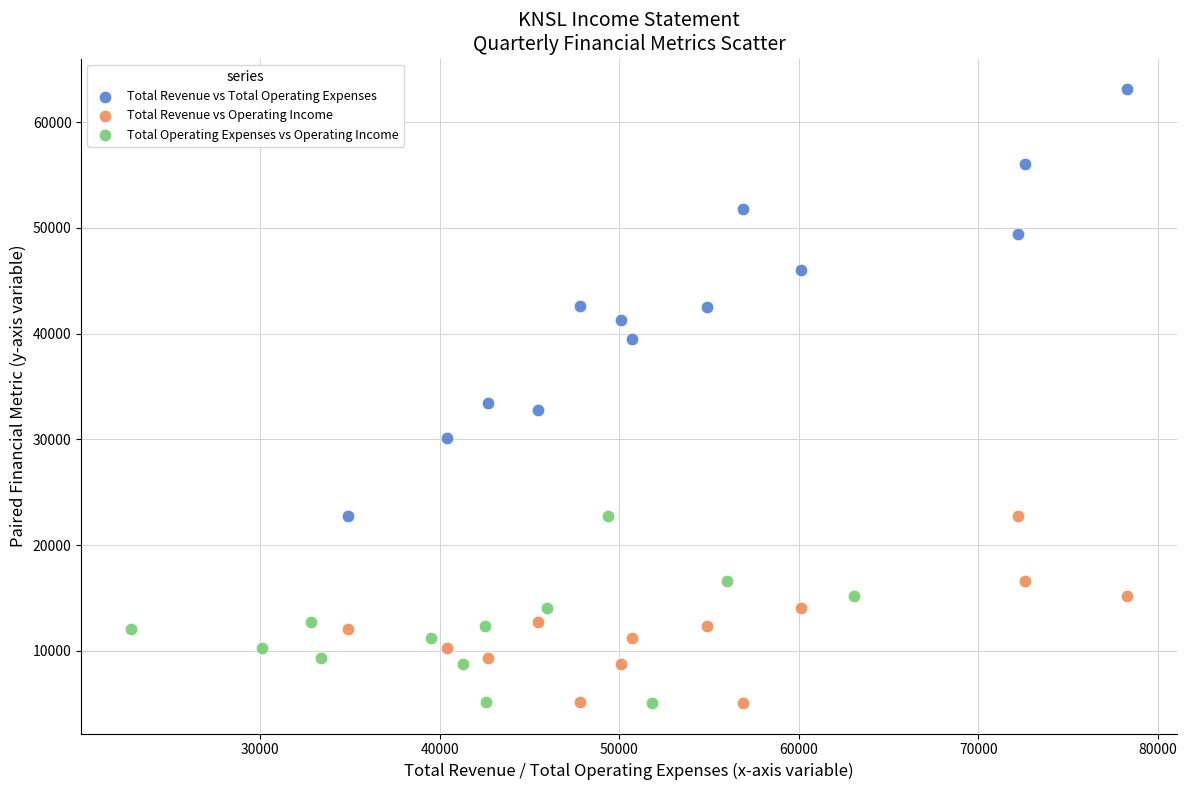

Which series has the largest Y range (max minus min)?

Total Revenue vs Total Operating Expenses